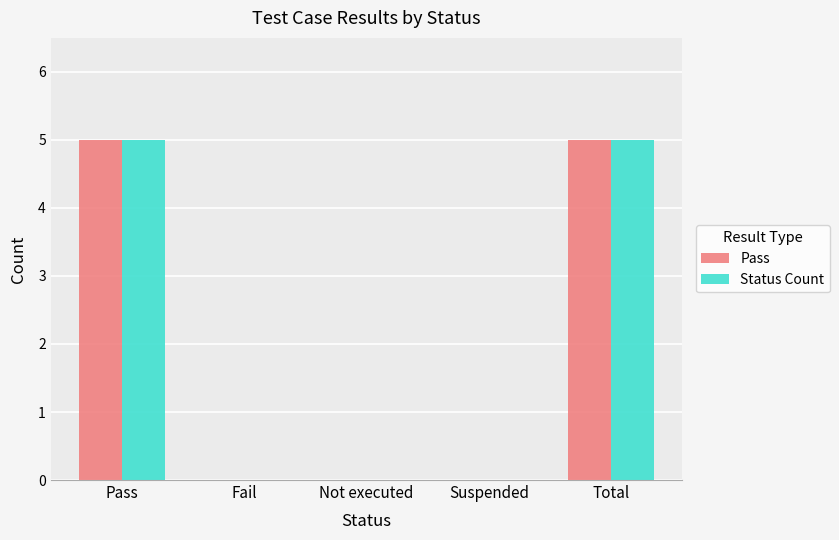

Reading right to left, what are all the values shown in this chart?

Pass: 5	0	0	0	5
Status Count: 5	0	0	0	5